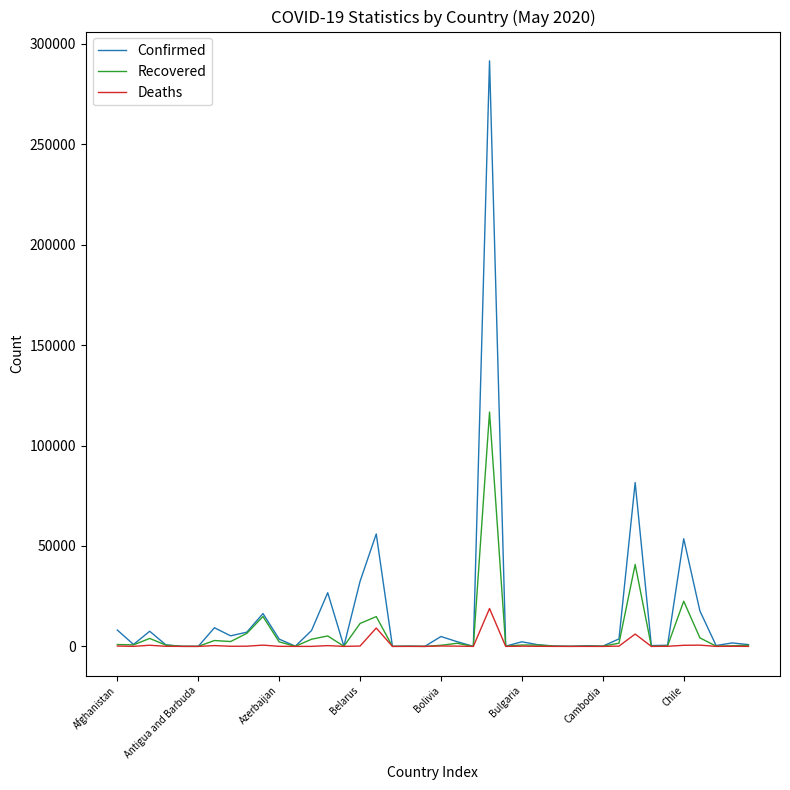

Rank the series by their maximum value, from highest to lowest.

Confirmed, Recovered, Deaths